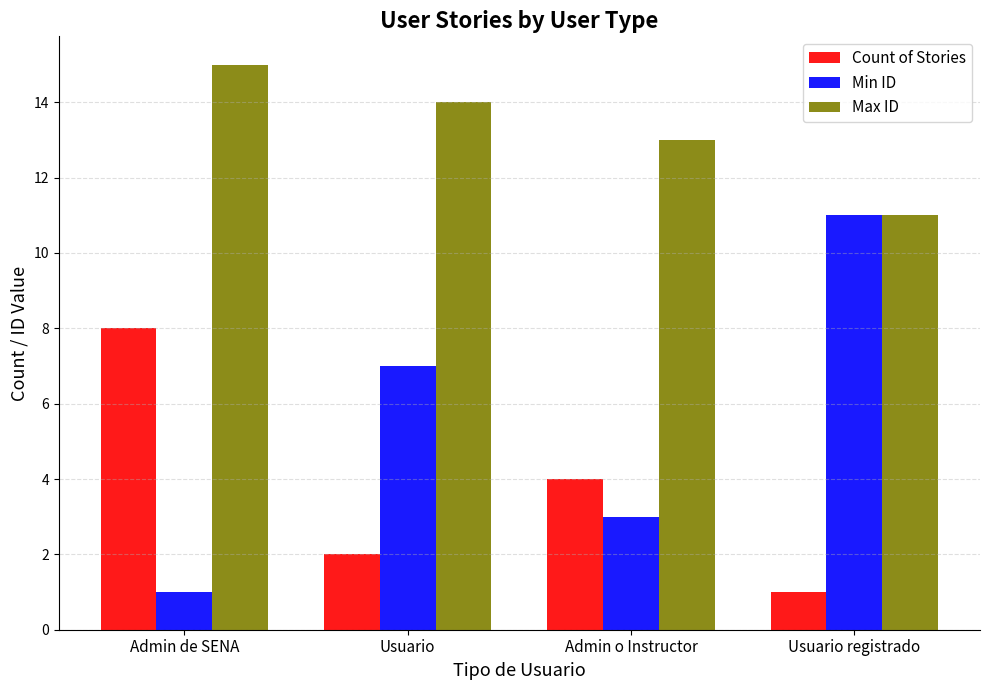

What is the sum of the Count of Stories values at Usuario and Usuario registrado?

3